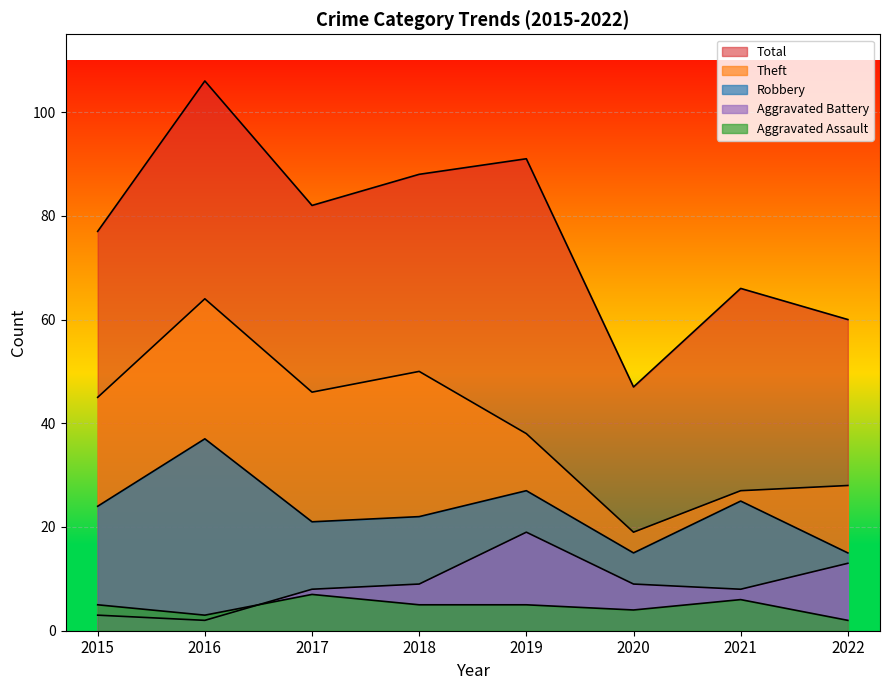

In Theft, how many points are lower than both neighbors (excluding endpoints)?

2